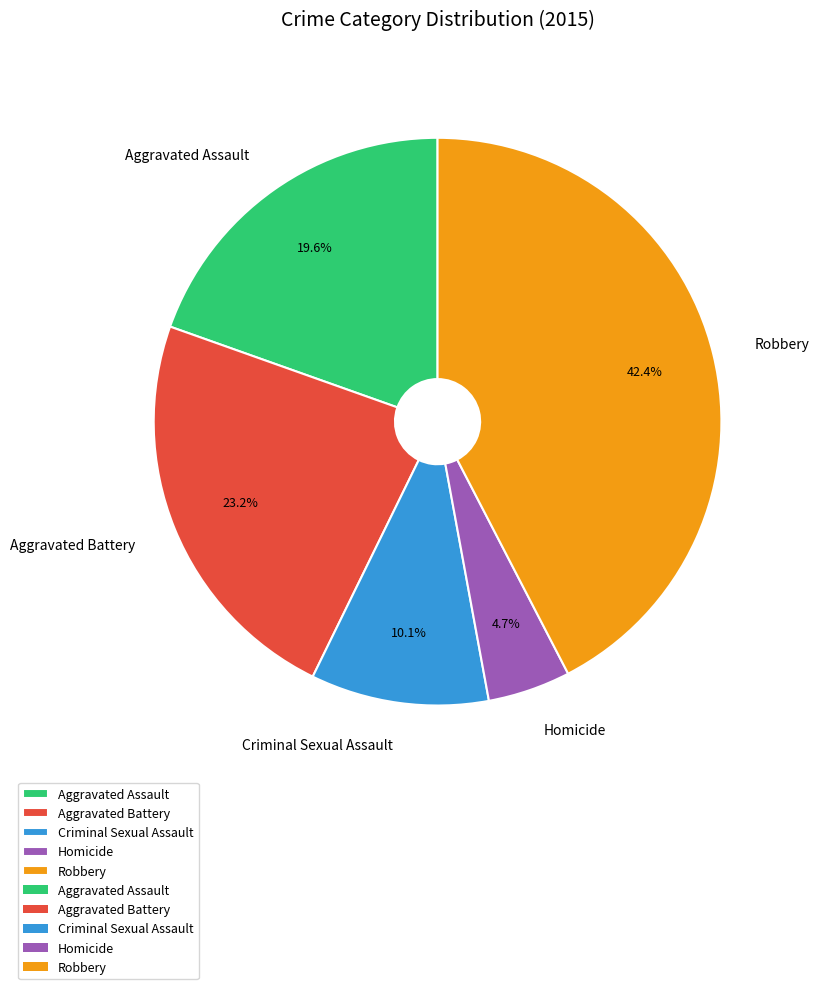

Which slice is the smallest?

Homicide